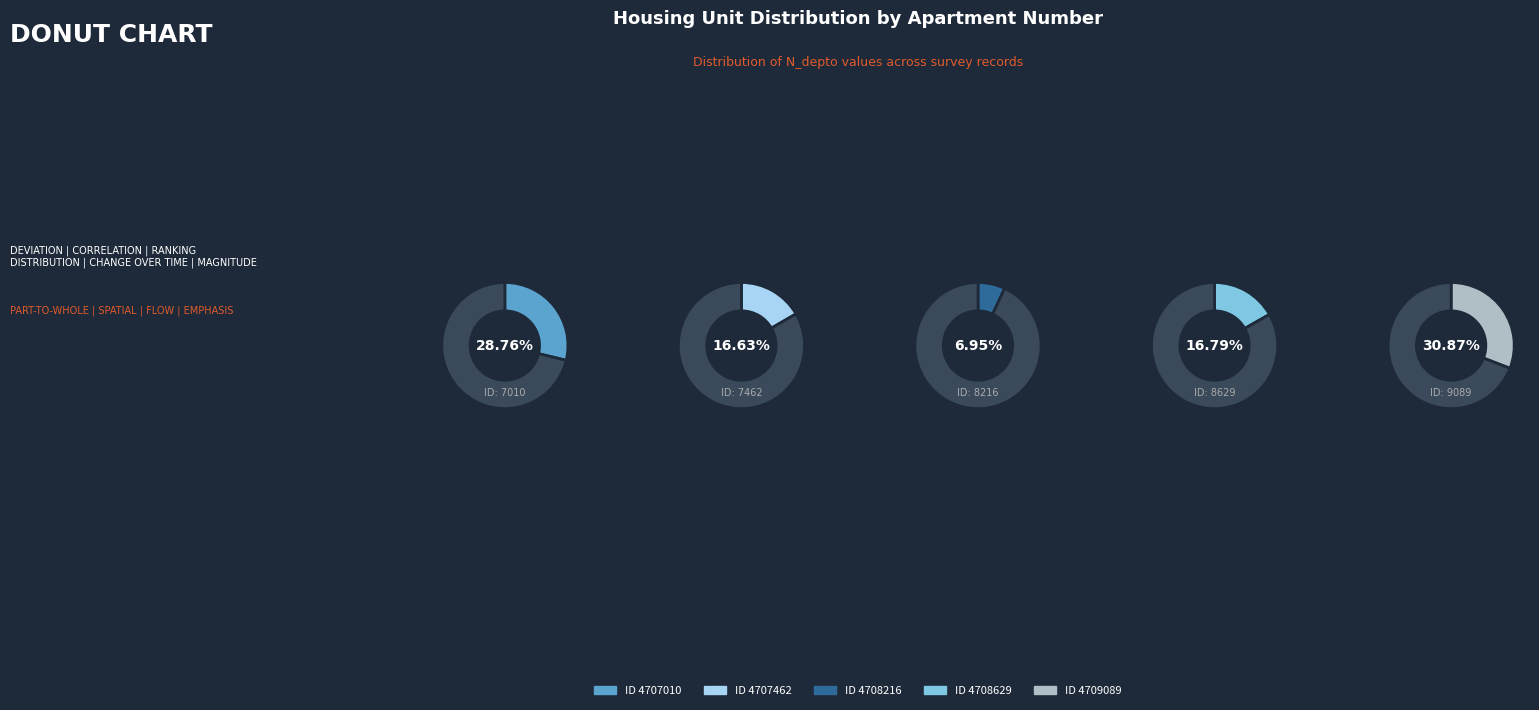

How many slices are in this pie chart?

5